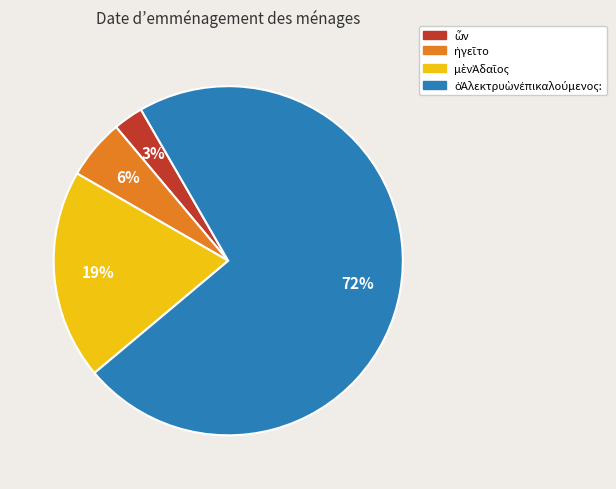

Does any single category account for the majority?

Yes